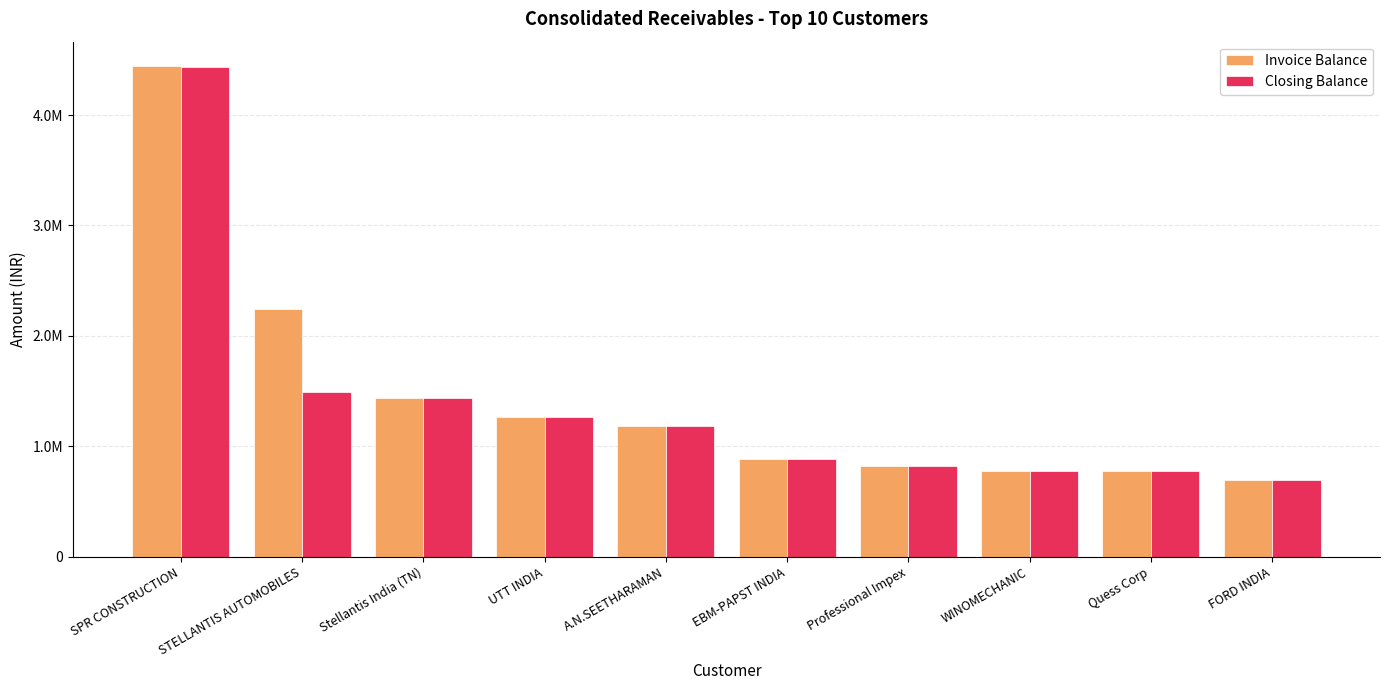

Reading right to left, transcribe all the data shown in this chart.

Invoice Balance: FORD INDIA=696436.0	Quess Corp=773844.0	WINOMECHANIC=777086.0	Professional Impex=820100.0	EBM-PAPST INDIA=885000.0	A.N.SEETHARAMAN=1180000.0	UTT INDIA=1262367.0	Stellantis India (TN)=1433556.0	STELLANTIS AUTOMOBILES=2245788.6	SPR CONSTRUCTION=4443400.0
Closing Balance: FORD INDIA=696436.0	Quess Corp=773844.0	WINOMECHANIC=776486.0	Professional Impex=820100.0	EBM-PAPST INDIA=885000.0	A.N.SEETHARAMAN=1180000.0	UTT INDIA=1265067.0	Stellantis India (TN)=1433556.0	STELLANTIS AUTOMOBILES=1486979.7	SPR CONSTRUCTION=4438300.0